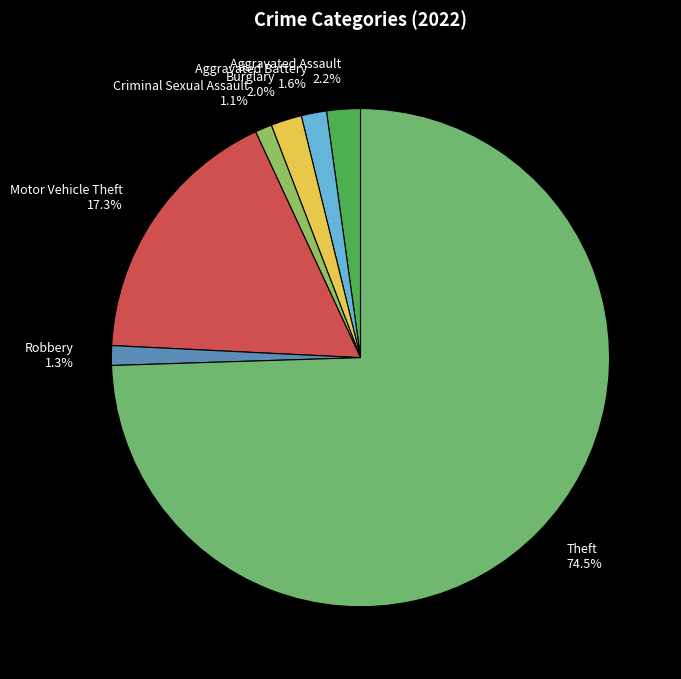

Is there a majority slice in this chart?

Yes